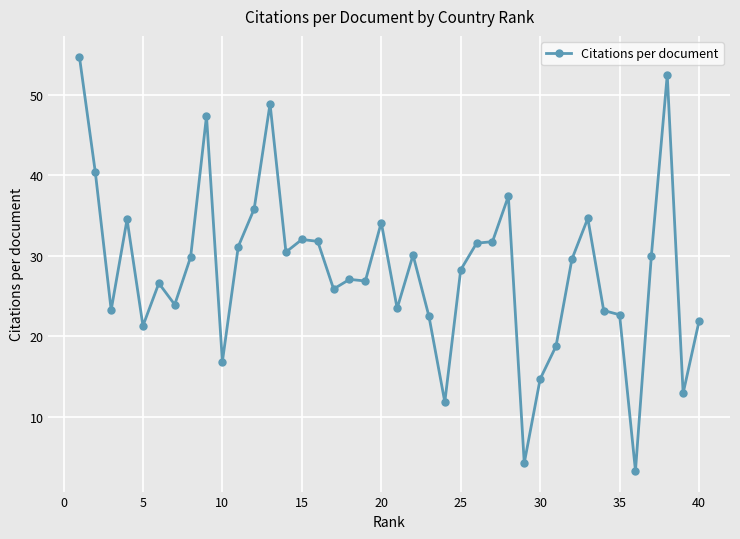

What is the minimum value shown in the chart?

3.3